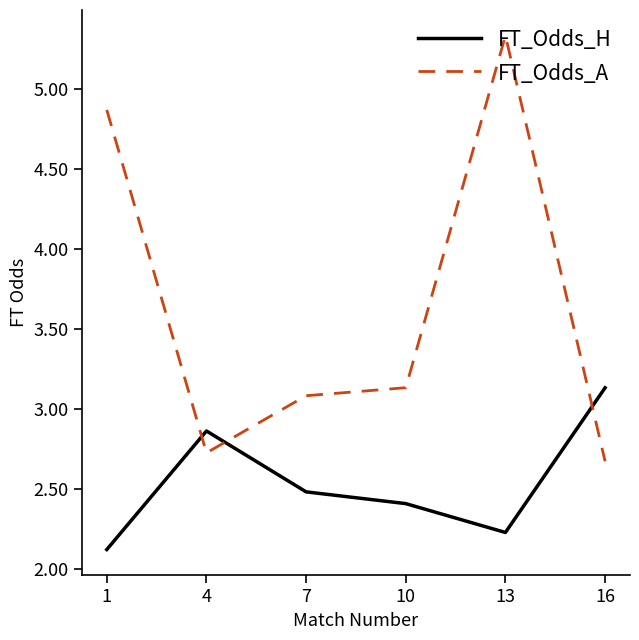

Which series has the widest spread of values?

FT_Odds_A